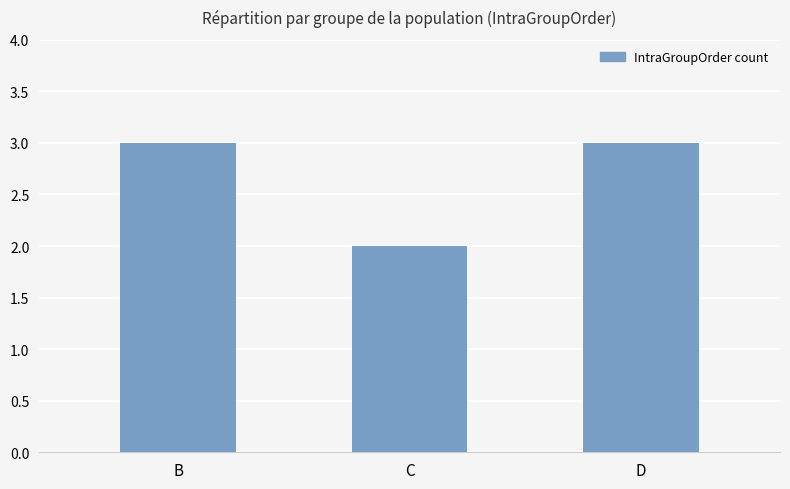

Reading left to right, extract all data points from this chart.

B=3	C=2	D=3